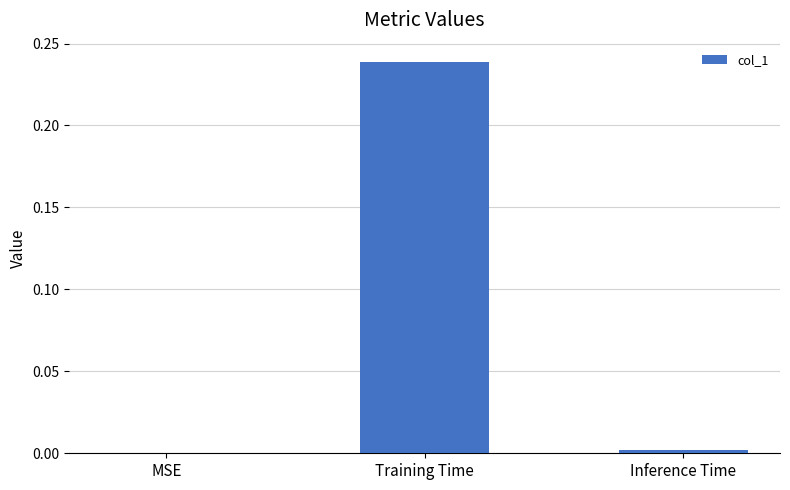

The value at MSE is -0.1. True or false?

False